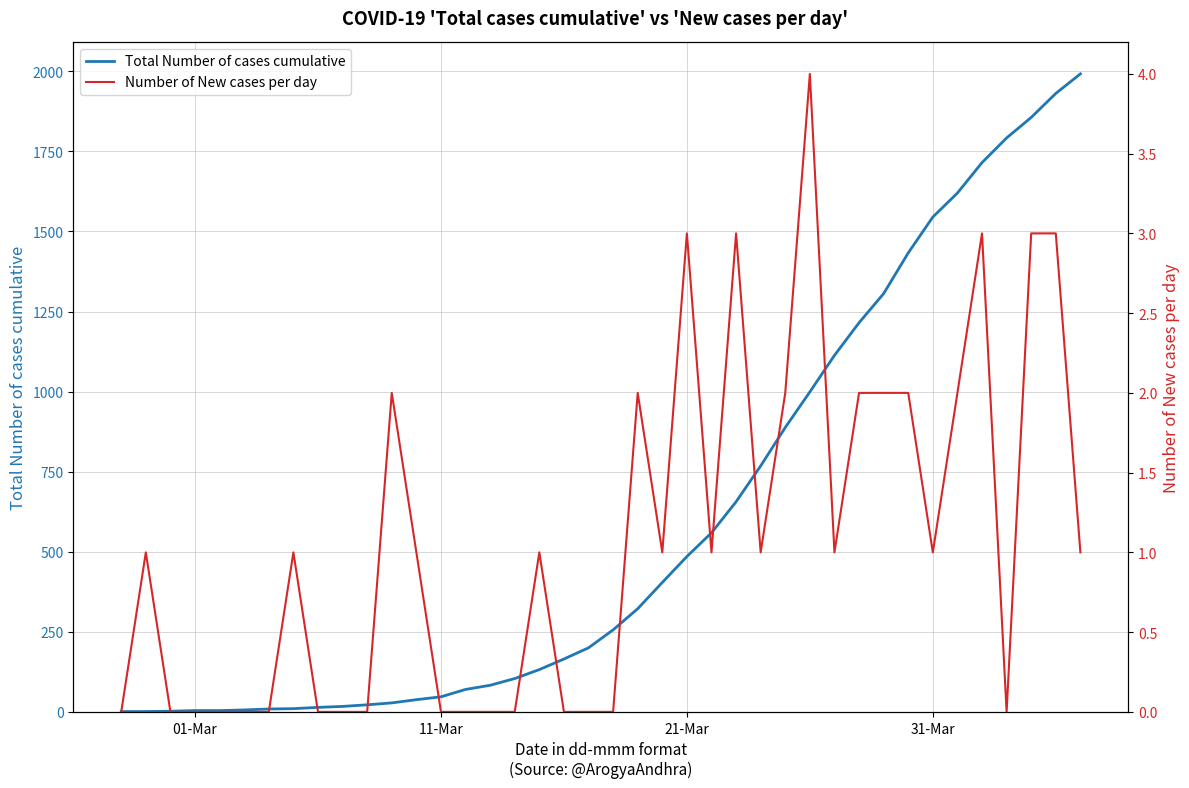

How many lines are shown in the chart?

2